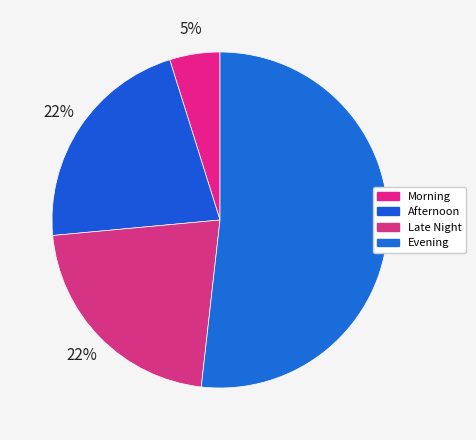

What is the majority slice?

Evening